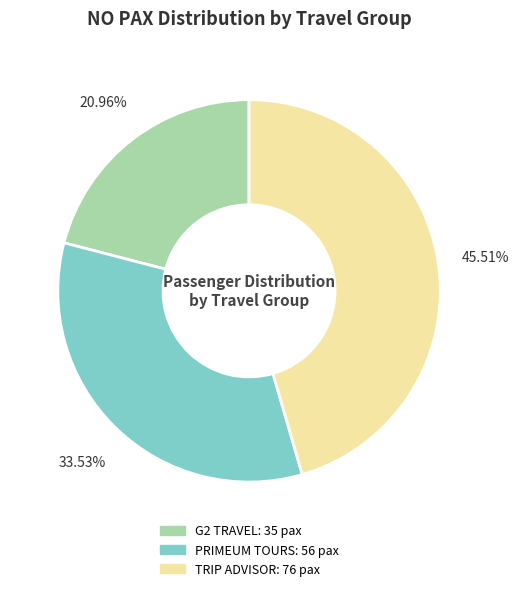

To the nearest percent, what is the difference between the G2 TRAVEL and TRIP ADVISOR slice percentages?

25%